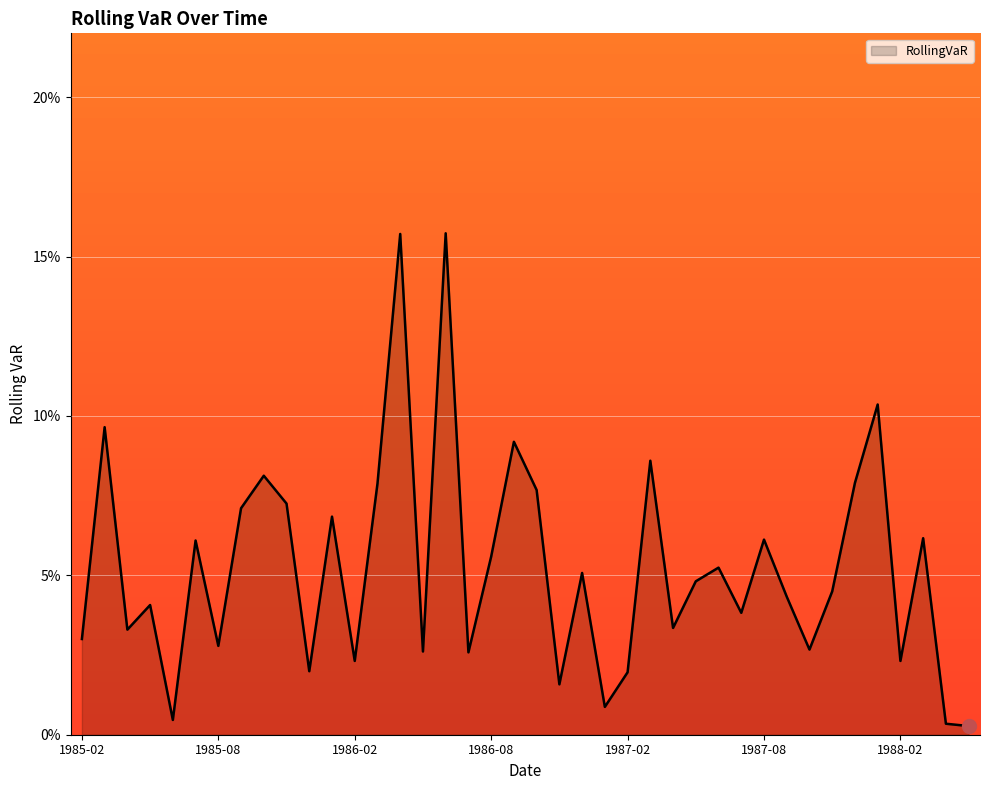

What is the difference between the maximum and minimum values?

0.2